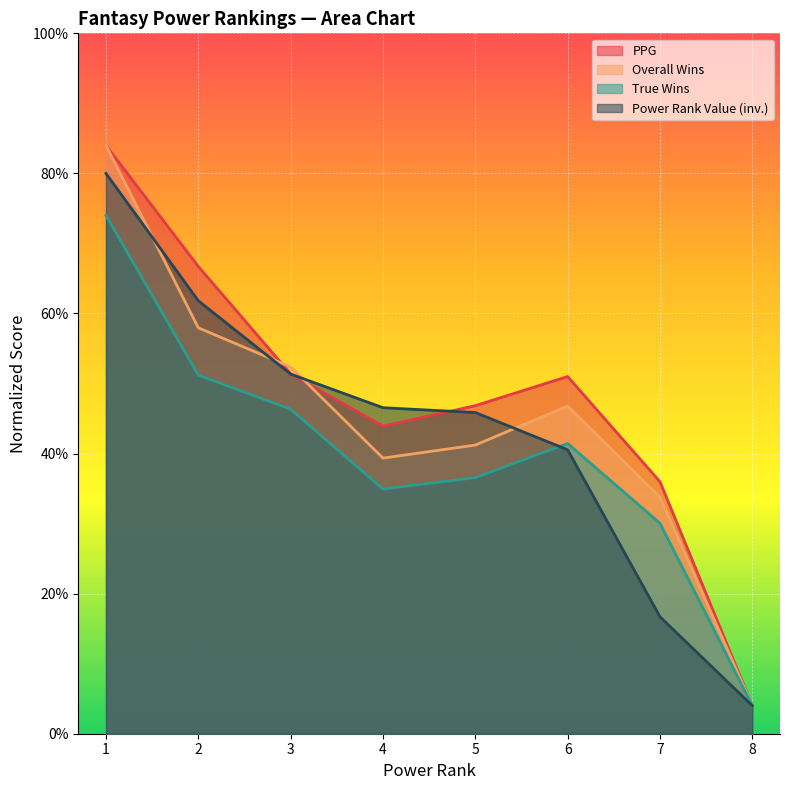

At which category does the chart reach its minimum across all series?

8